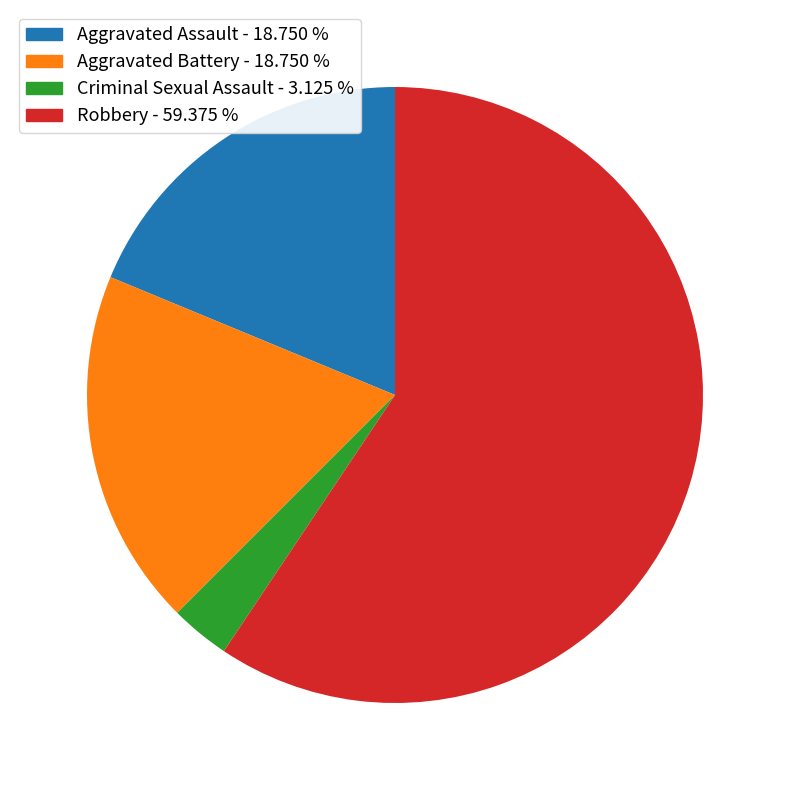

The Aggravated Assault slice represents 19% of the pie. True or false?

True